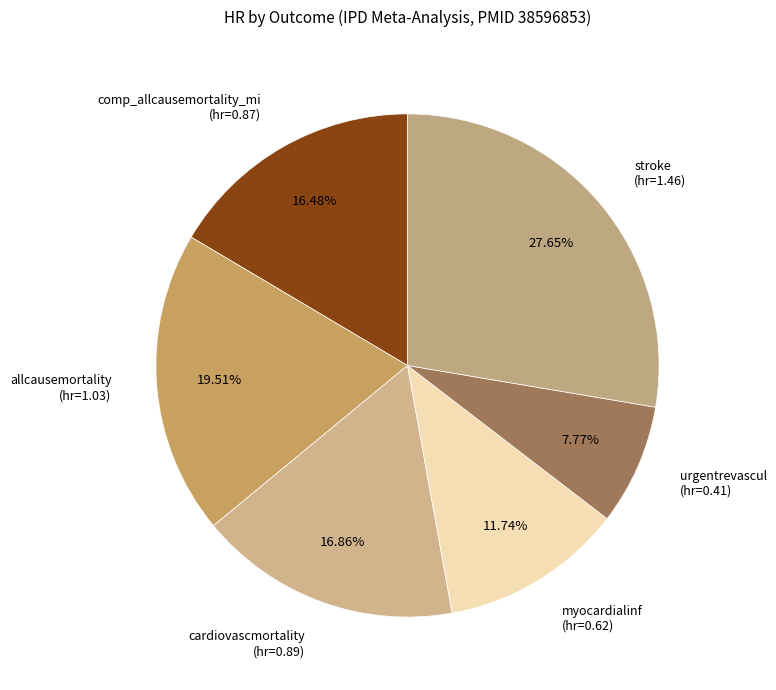

Which category has the biggest portion of the pie?

stroke